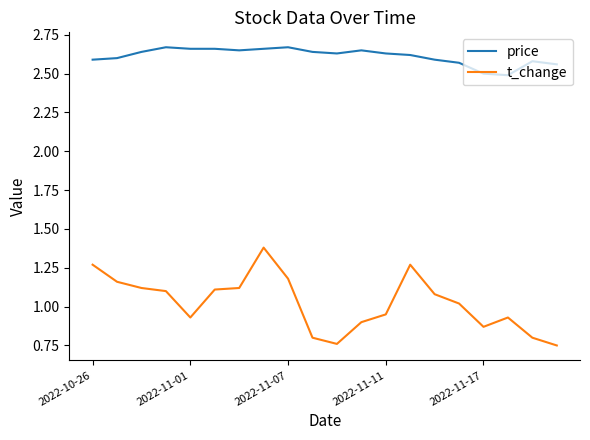

Rank the series by their maximum value, from lowest to highest.

t_change, price